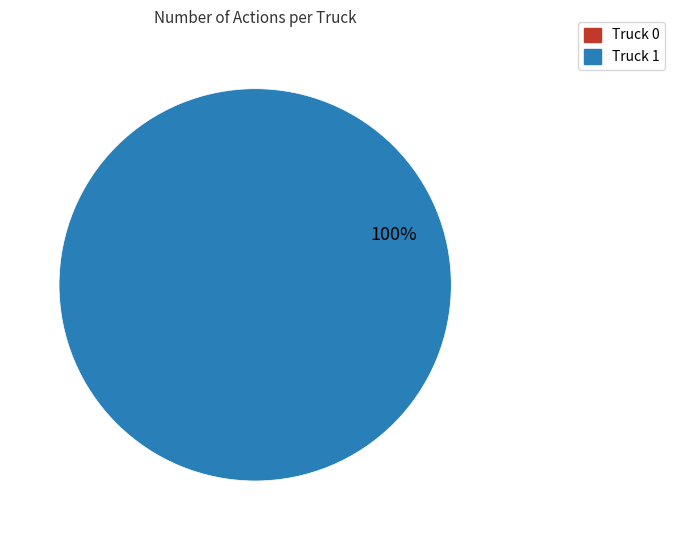

Which category has the biggest portion of the pie?

Truck 1